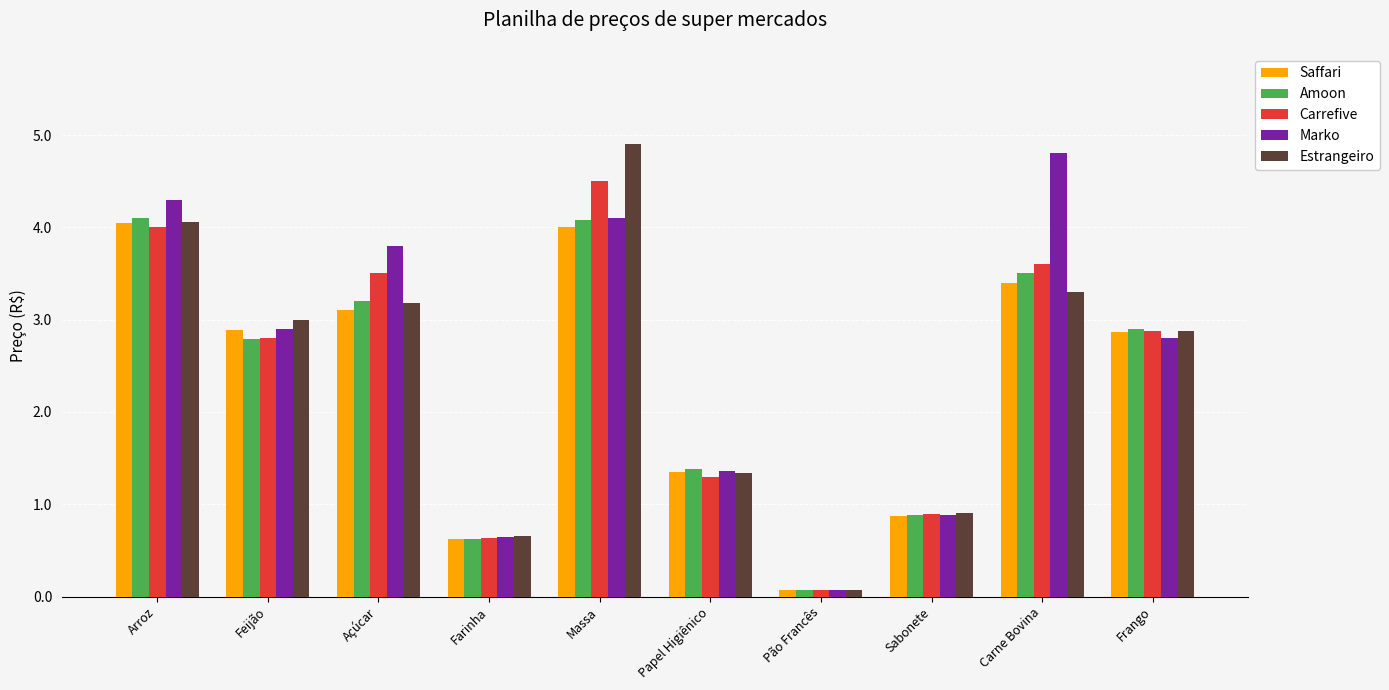

What is the average value of the Estrangeiro series?

2.4